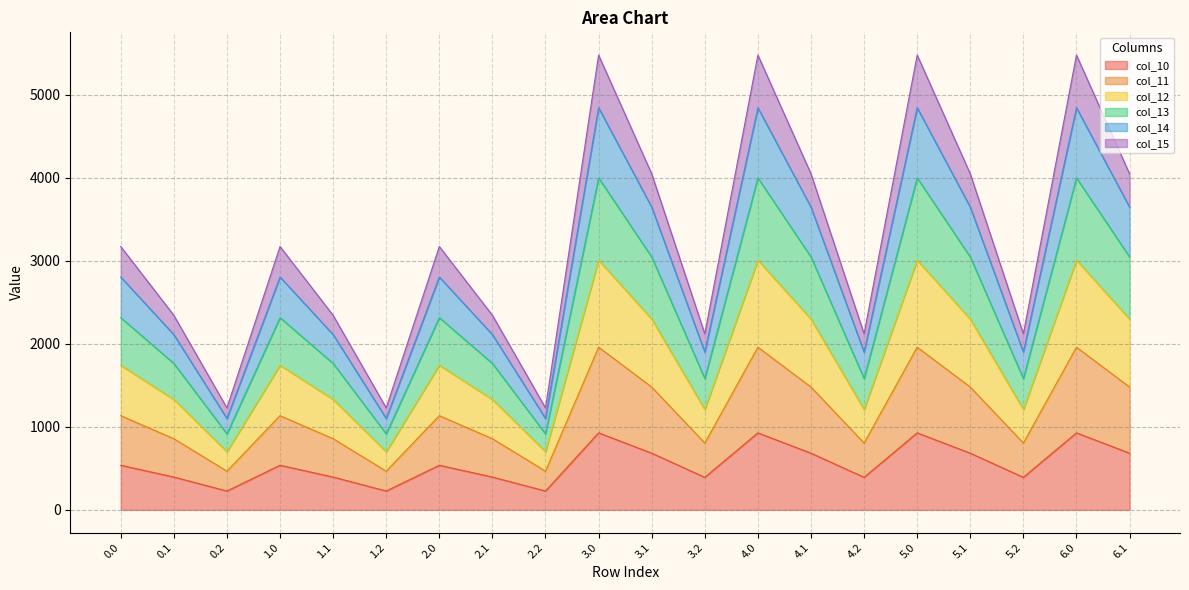

What is the total value across all series at 6.0?

5474.6